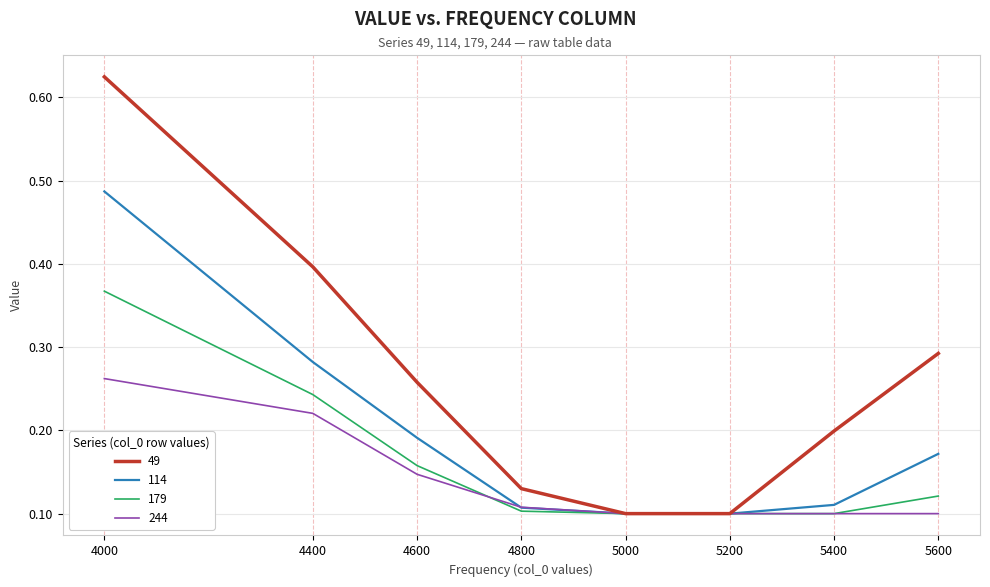

Which series has the largest total across all categories?

49